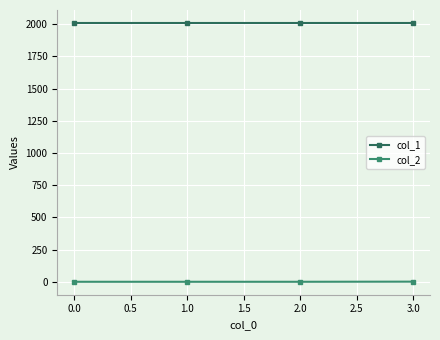

Which series has the largest total across all categories?

col_1